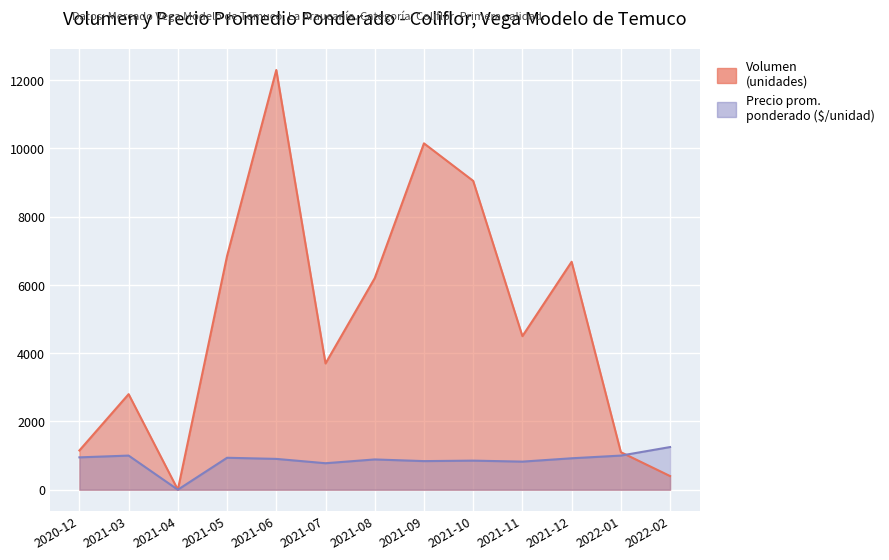

Is it true that Precio promedio ponderado equals 936 at 2021-05?

True